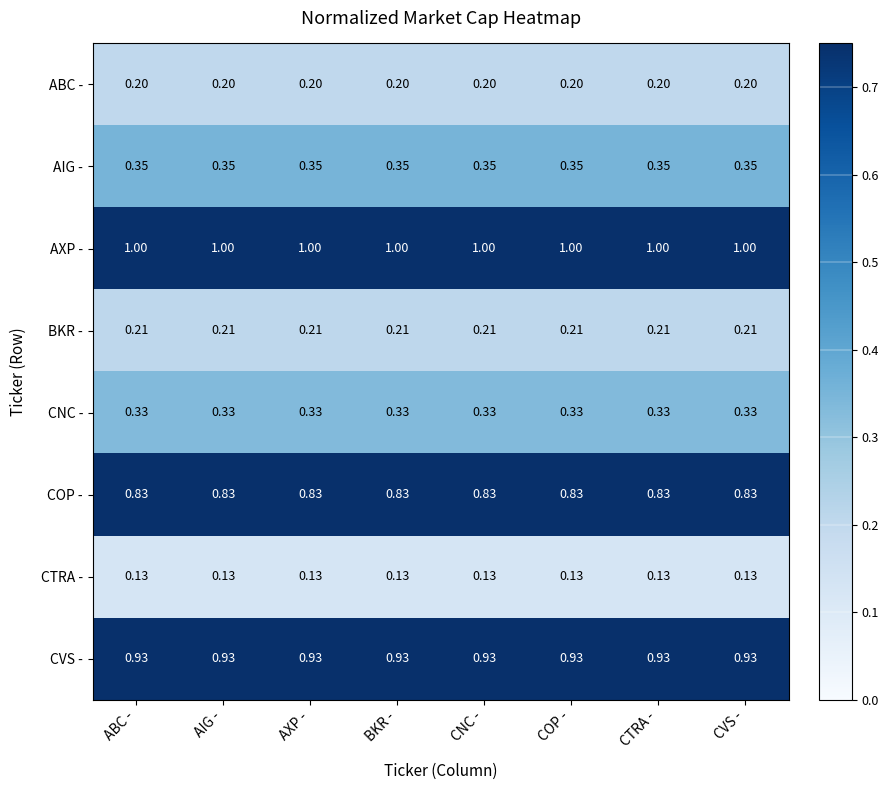

At how many categories does at least one series exceed 0?

8